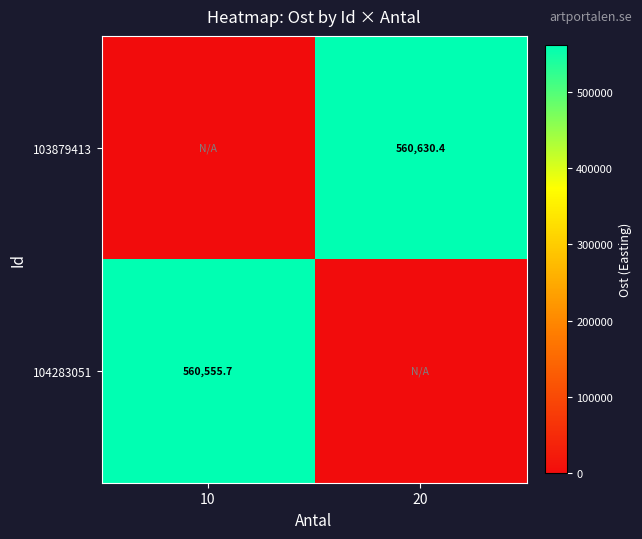

The 103879413 series shows 560630.4 at 20. True or false?

True